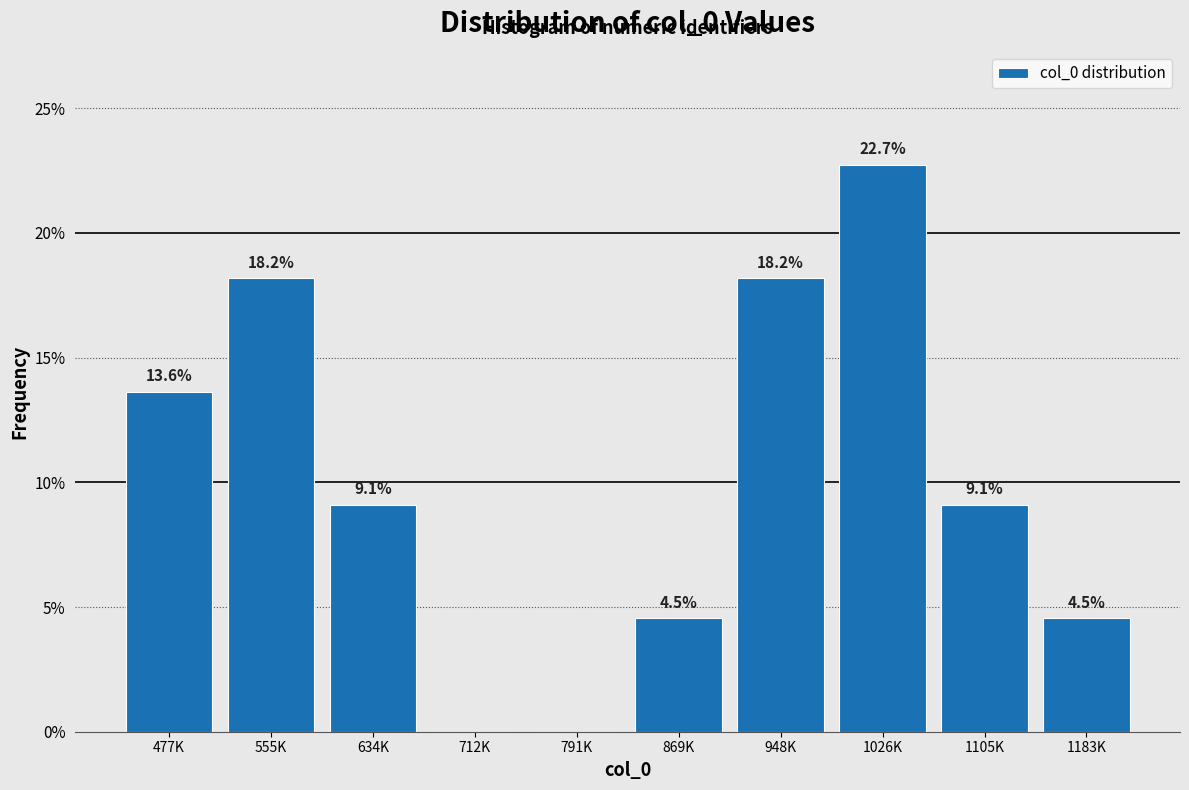

Reading left to right, list all the values displayed in this chart.

477K=13.6	555K=18.2	634K=9.1	712K=0.0	791K=0.0	869K=4.5	948K=18.2	1026K=22.7	1105K=9.1	1183K=4.5